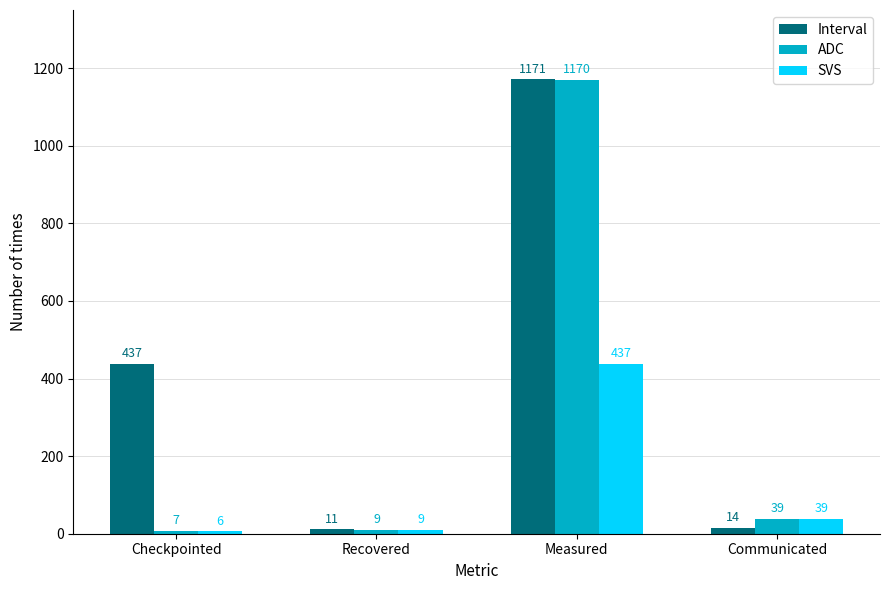

How many data points does each series have?

4